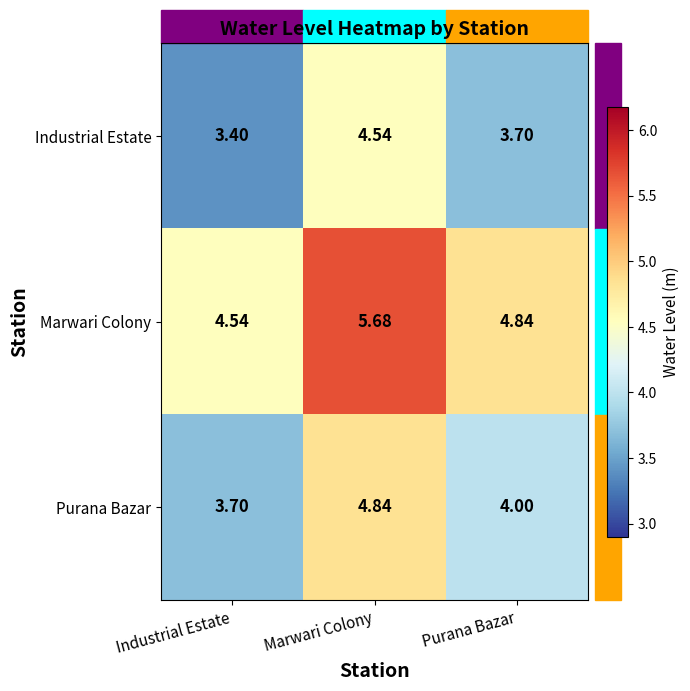

What is the maximum value shown in the chart?

5.7